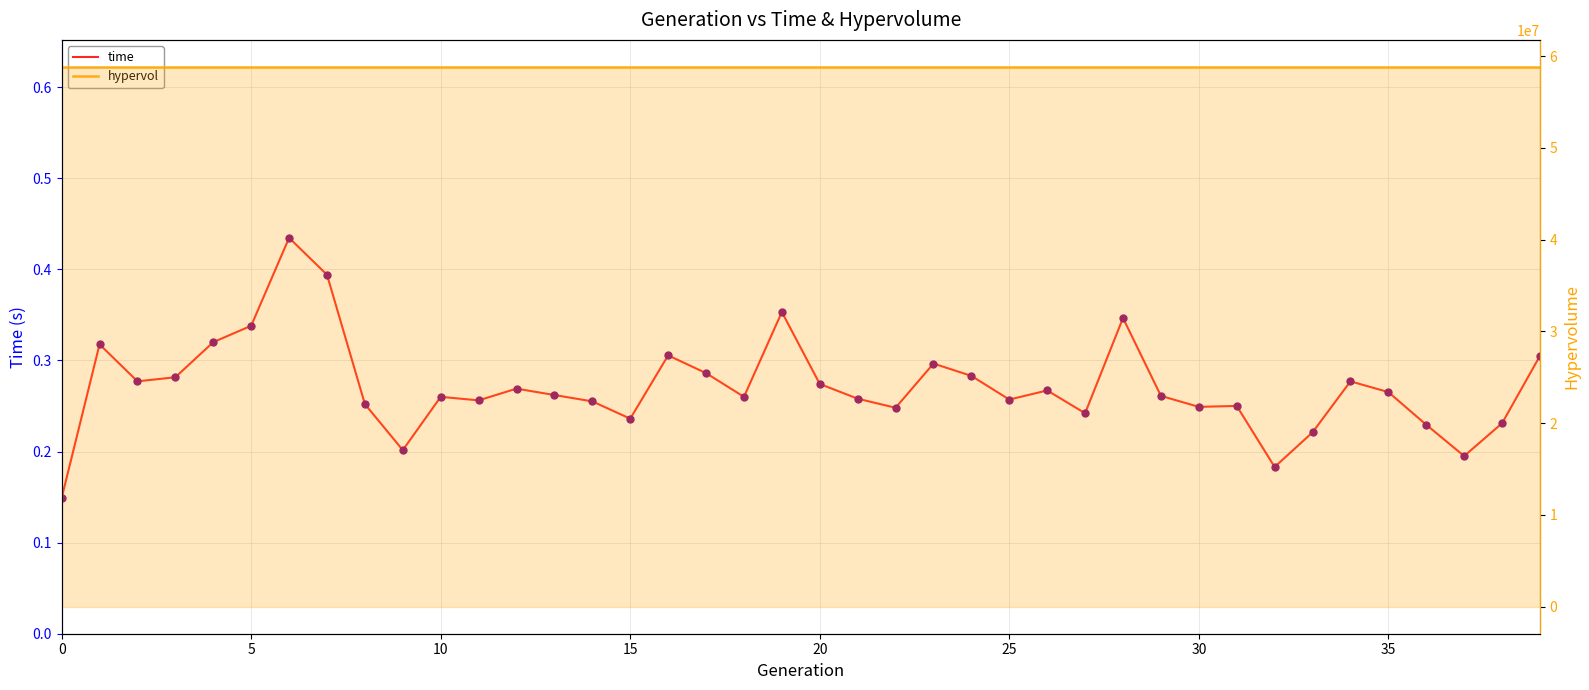

At how many categories does at least one series exceed 13031664?

40